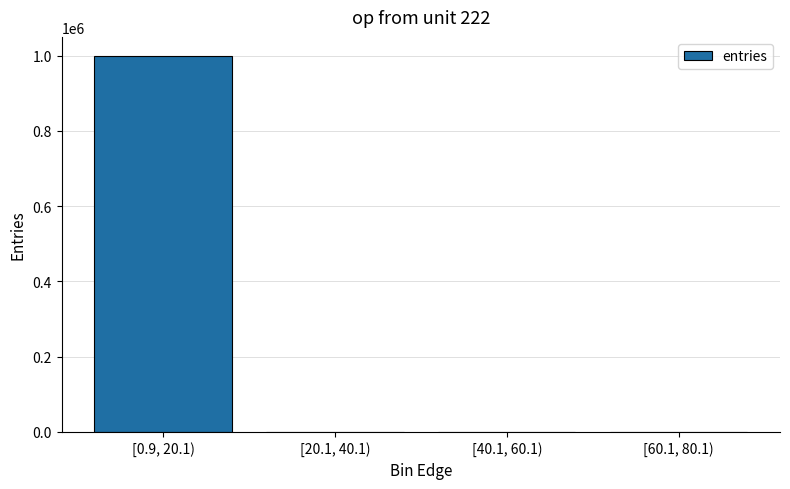

Is it true that the value at [0.9, 20.1) is 1389605?

False